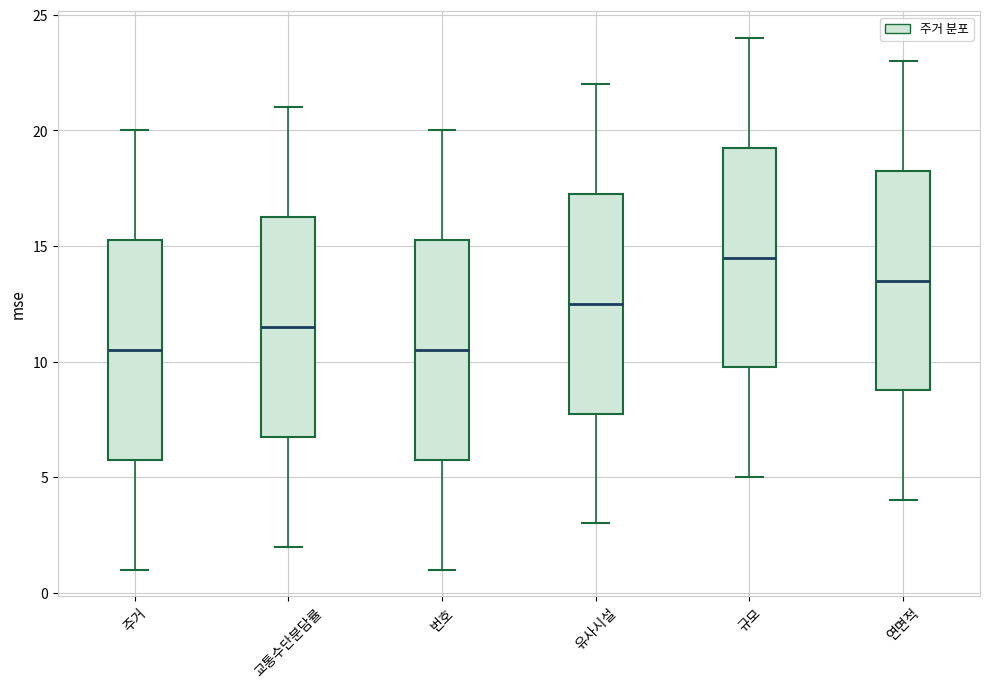

Reading left to right, read every box against the y-axis: the position of its median line, the range the box covers, and the ends of its whiskers. The values are not printed on the chart, so give them approximately, as read against the axis.

주거: median 10.5, box 6.0 to 15.5, whiskers 1.0 to 20.0
교통수단분담률: median 11.5, box 7.0 to 16.5, whiskers 2.0 to 21.0
번호: median 10.5, box 6.0 to 15.5, whiskers 1.0 to 20.0
유사시설: median 12.5, box 8.0 to 17.5, whiskers 3.0 to 22.0
규모: median 14.5, box 10.0 to 19.5, whiskers 5.0 to 24.0
연면적: median 13.5, box 9.0 to 18.5, whiskers 4.0 to 23.0